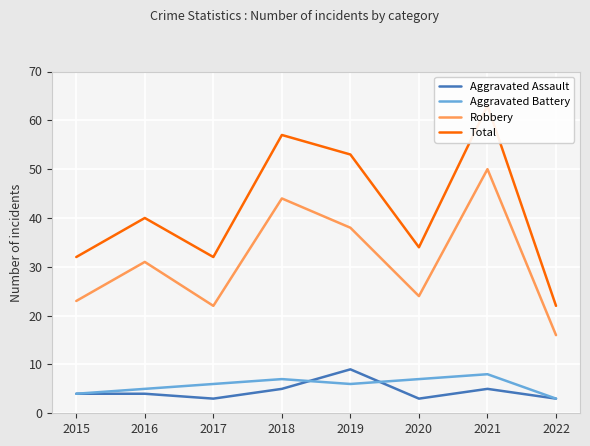

True or false: Total has a value of 53 at 2019.

True